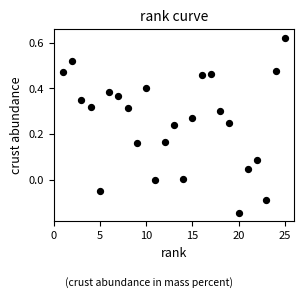

What is the range of X values (max minus min)?

24.0